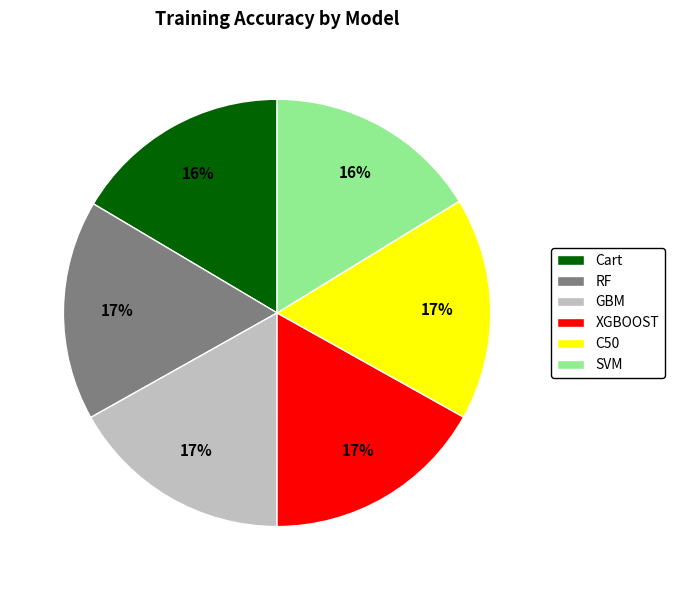

To the nearest percent, what is the average slice percentage?

17%